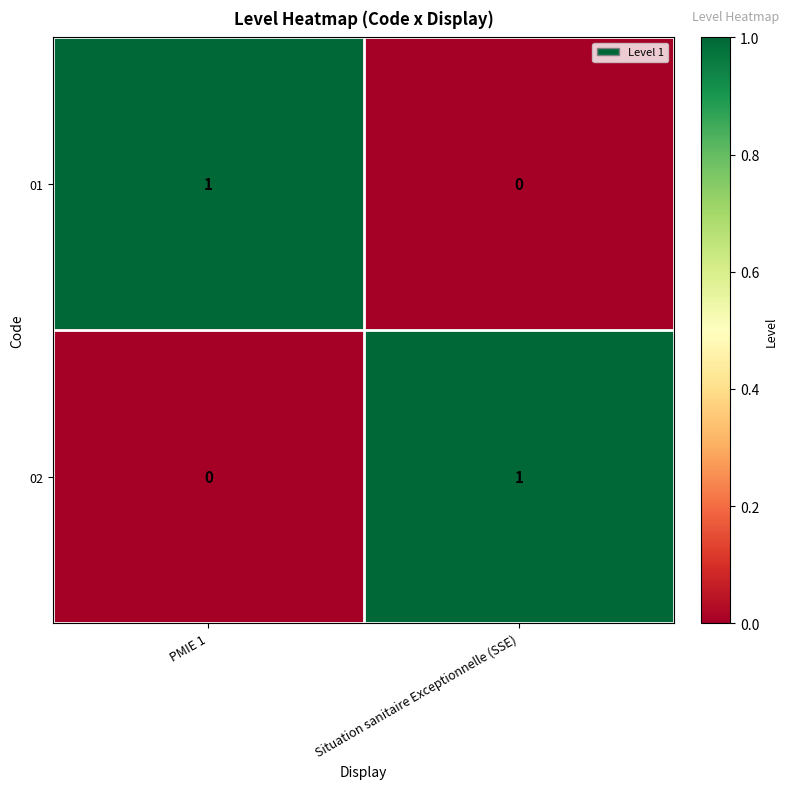

Reading left to right, extract all data points from this chart.

01: PMIE 1=1	Situation sanitaire Exceptionnelle (SSE)=0
02: PMIE 1=0	Situation sanitaire Exceptionnelle (SSE)=1